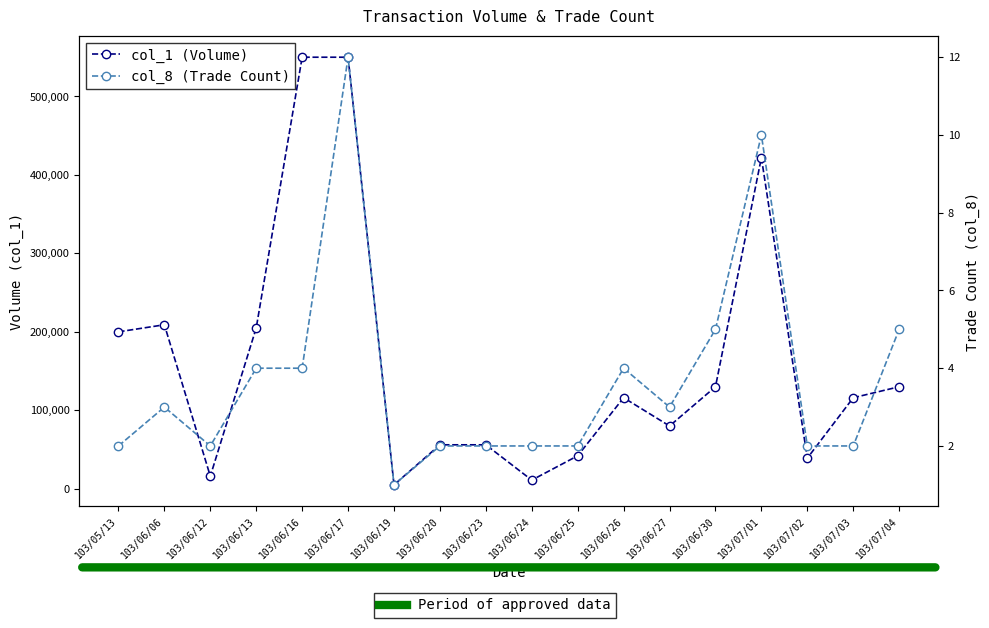

What is the label of the 3rd point from the right?

103/07/02